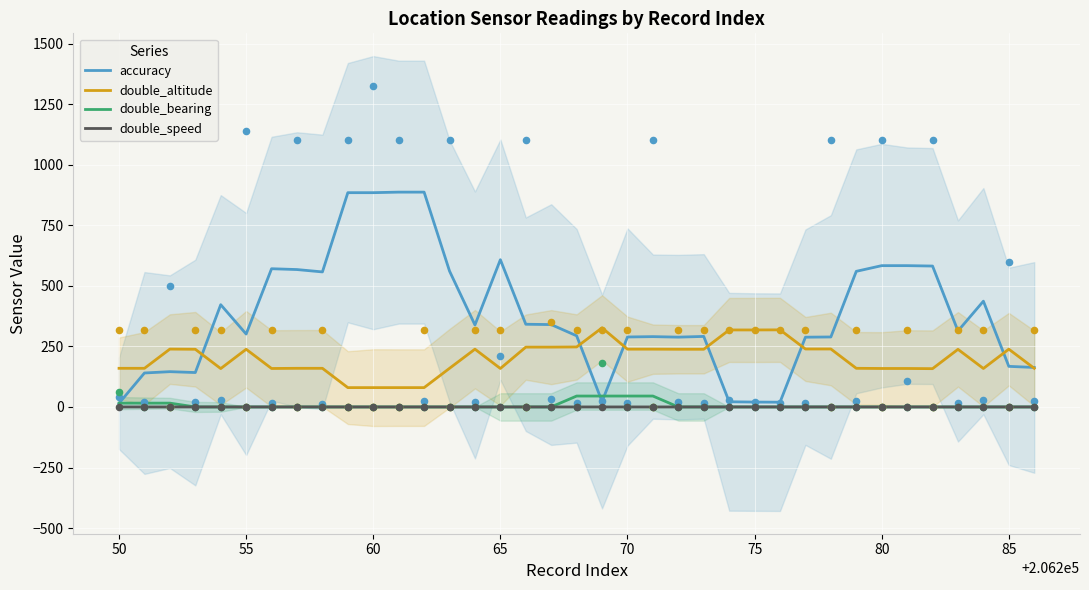

Which series contains the lowest Y value?

double_bearing